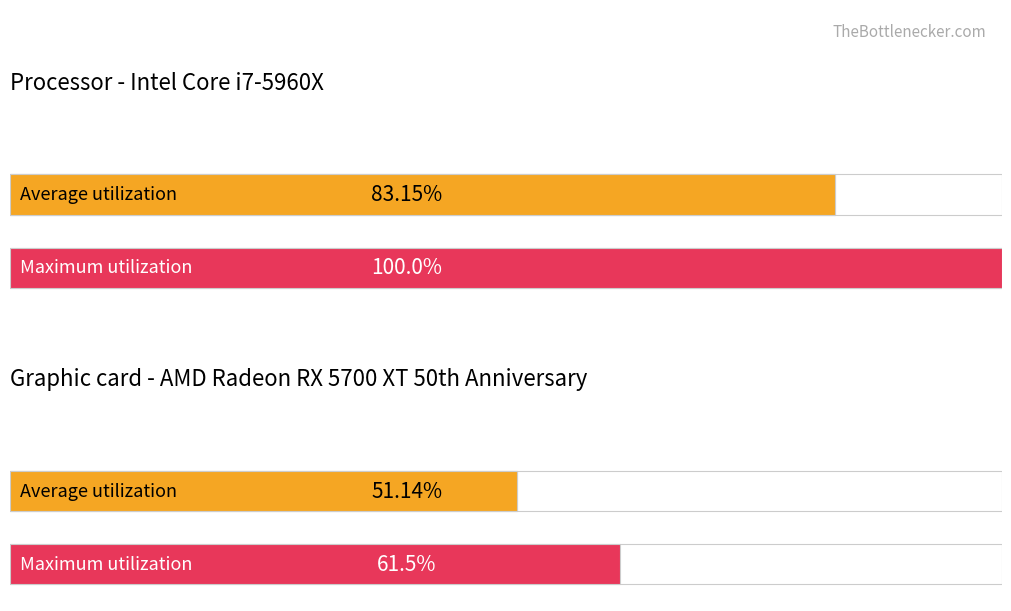

Are the bars horizontal?

Yes